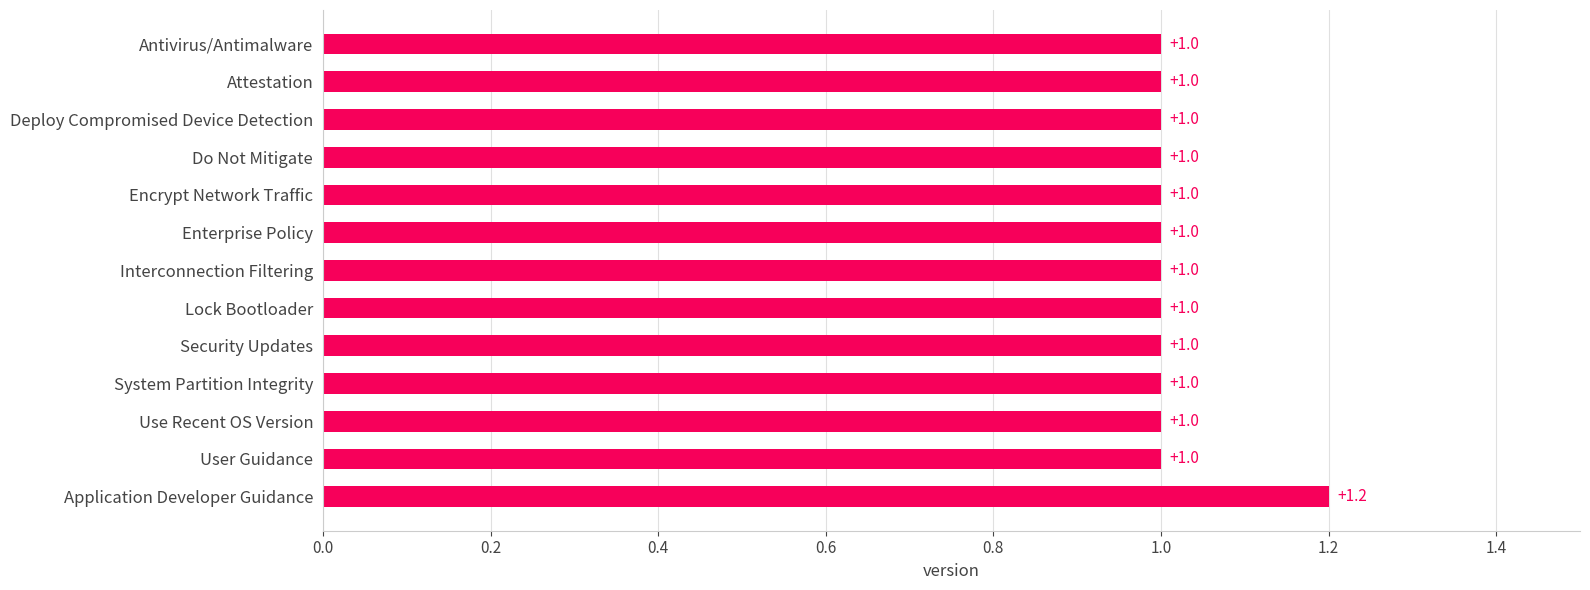

How many distinct data groups are displayed?

1